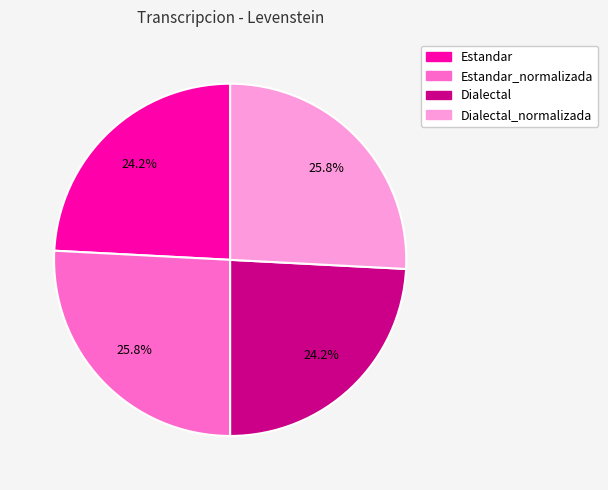

Is there a majority slice in this chart?

No